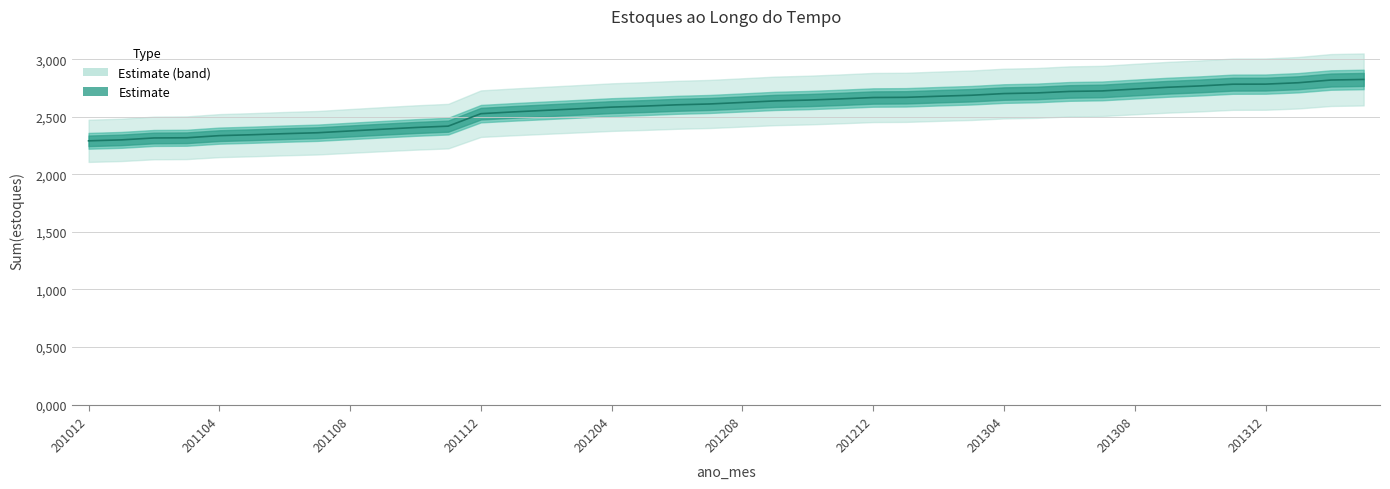

The value at 201206 is 2604266. True or false?

True